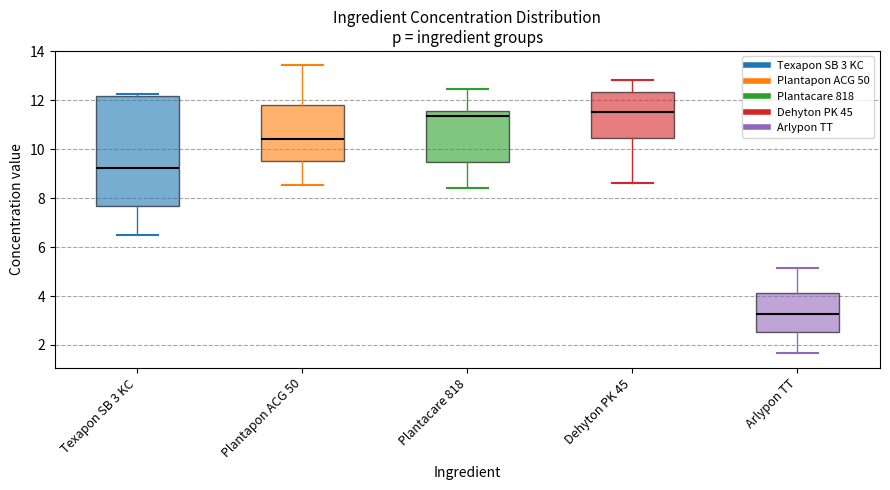

Reading left to right, read every box against the y-axis: the position of its median line, the range the box covers, and the ends of its whiskers. The values are not printed on the chart, so give them approximately, as read against the axis.

Texapon SB 3 KC: median 9.2, box 7.6 to 12.2, whiskers 6.6 to 12.2 (just above the box's upper edge)
Plantapon ACG 50: median 10.4, box 9.6 to 11.8, whiskers 8.6 to 13.4
Plantacare 818: median 11.4, box 9.4 to 11.6, whiskers 8.4 to 12.4
Dehyton PK 45: median 11.6, box 10.4 to 12.4, whiskers 8.6 to 12.8
Arlypon TT: median 3.2, box 2.6 to 4.2, whiskers 1.6 to 5.2